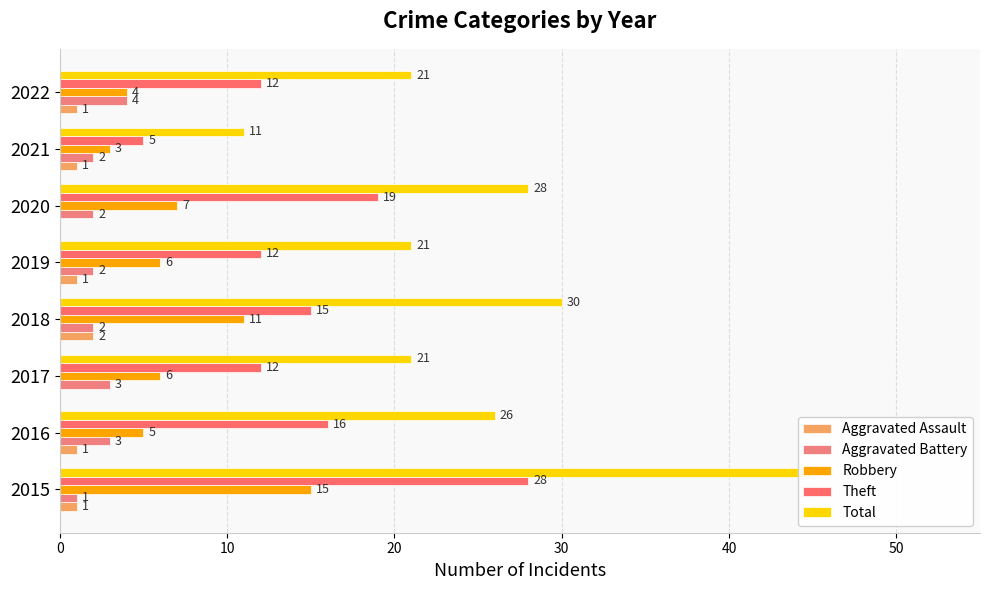

At how many categories does at least one series exceed 2?

8